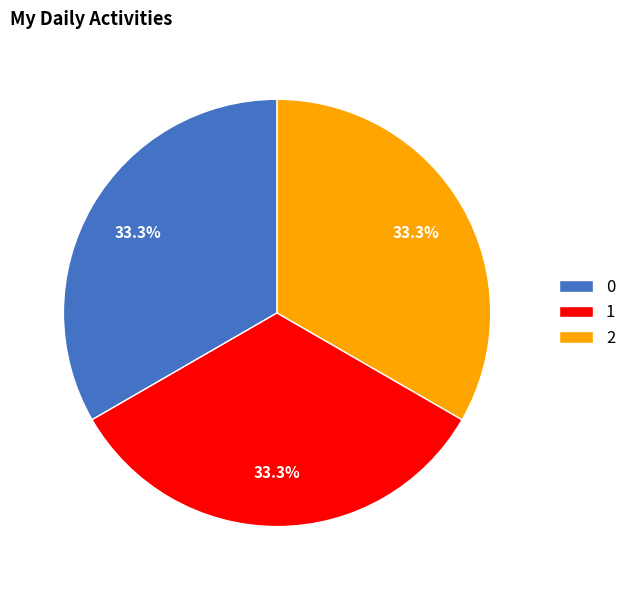

Count the number of slices in the pie.

3